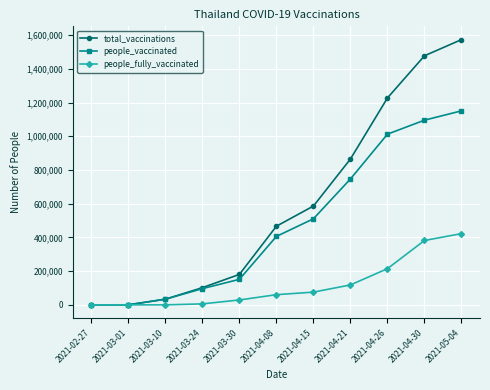

What is the maximum value shown in the chart?

1573075